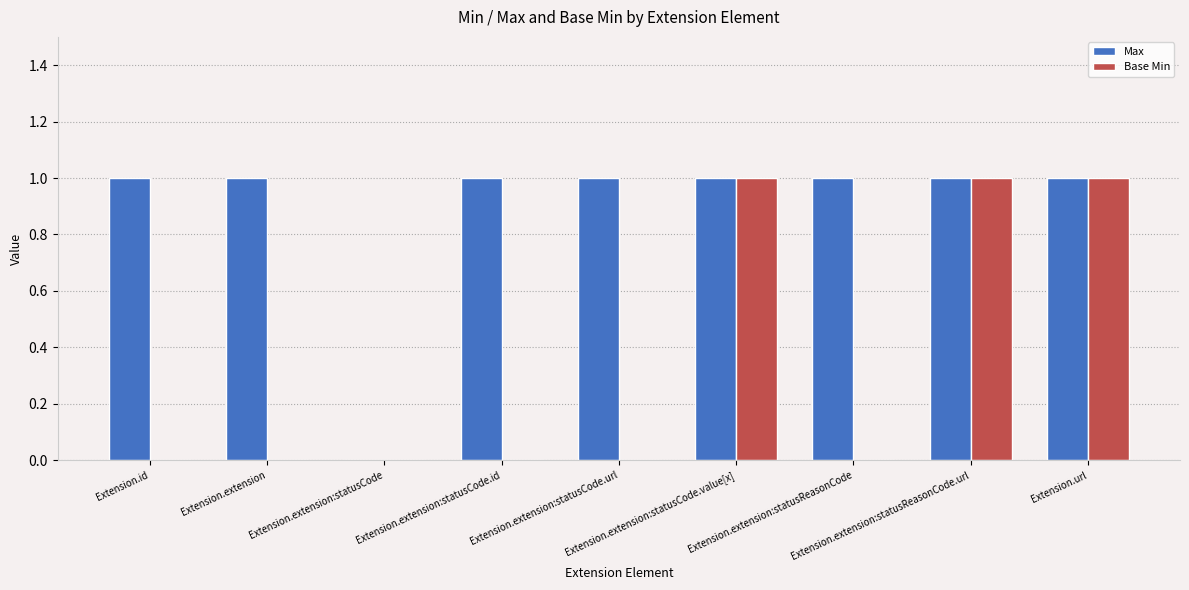

What are all the series names shown in the legend?

Max, Base Min